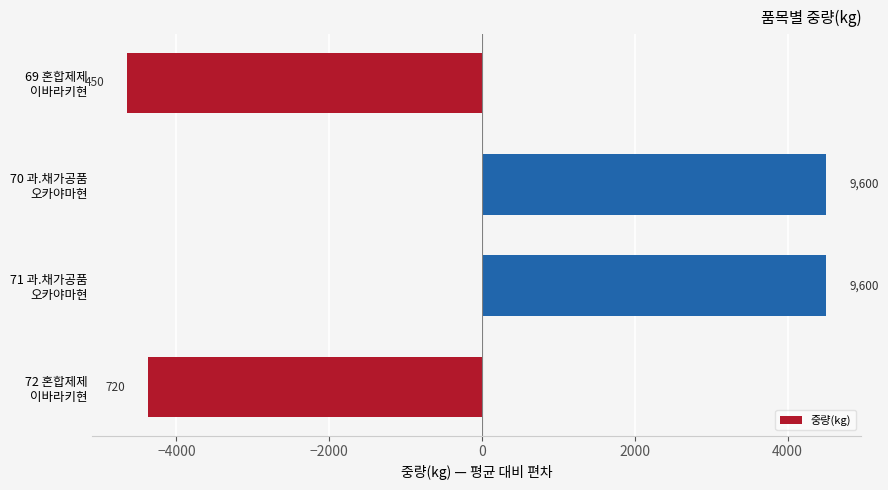

Does the chart contain any negative values?

Yes